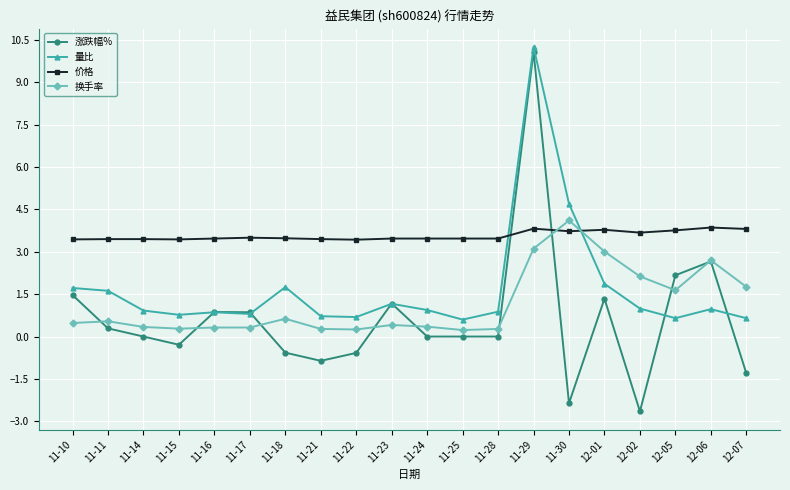

True or false: 换手率 has more than 1 interior local peaks.

True